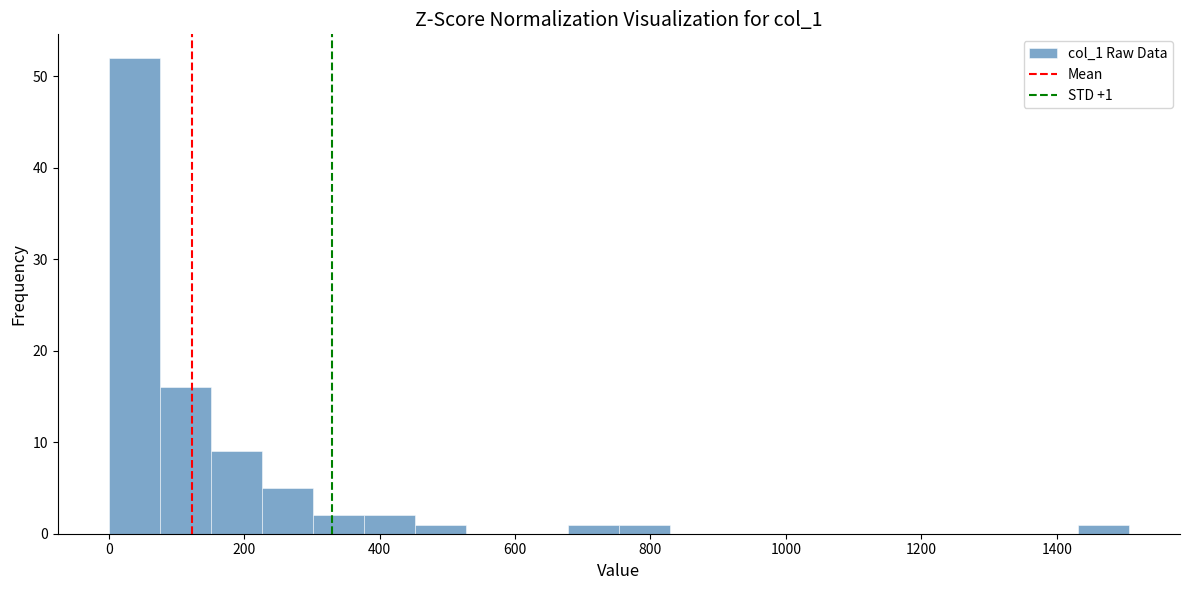

Read against the x-axis, roughly where is the centre of the tallest bar?

40